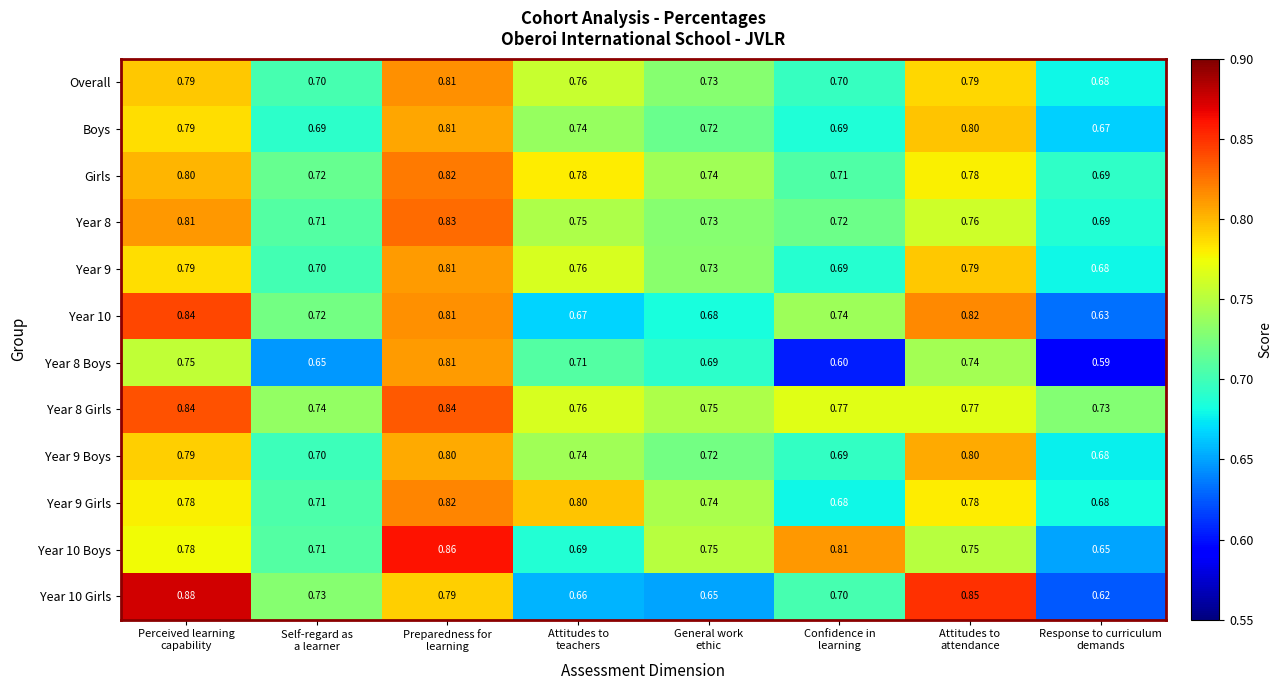

At how many categories does at least one series exceed 0?

8